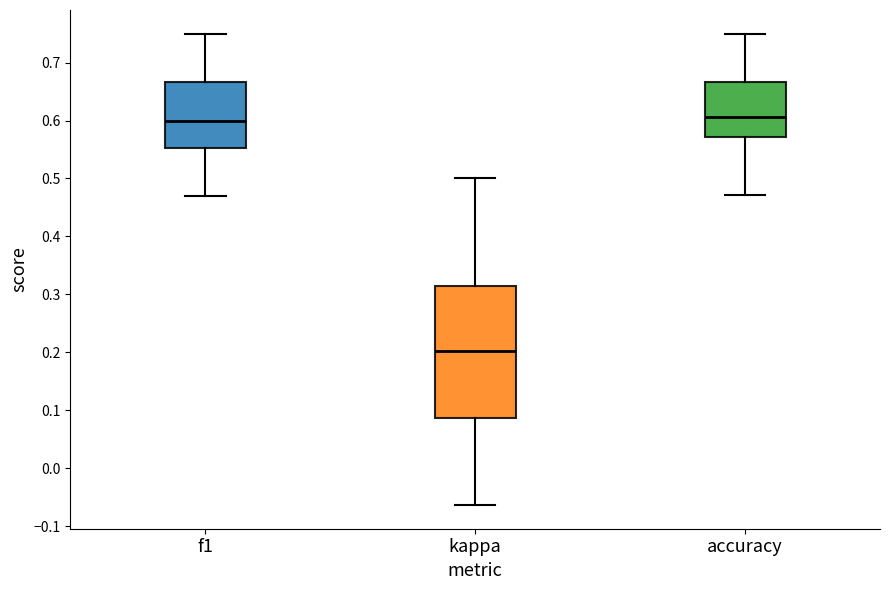

Reading left to right, read every box against the y-axis: the position of its median line, the range the box covers, and the ends of its whiskers. The values are not printed on the chart, so give them approximately, as read against the axis.

f1: median 0.60, box 0.55 to 0.67, whiskers 0.47 to 0.75
kappa: median 0.20, box 0.09 to 0.31, whiskers -0.06 to 0.50
accuracy: median 0.61, box 0.57 to 0.67, whiskers 0.47 to 0.75